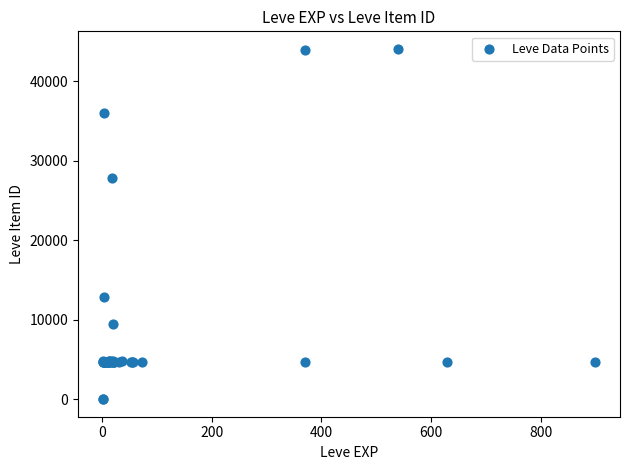

What Y value in the scatter plot is closest to 22048?

27884